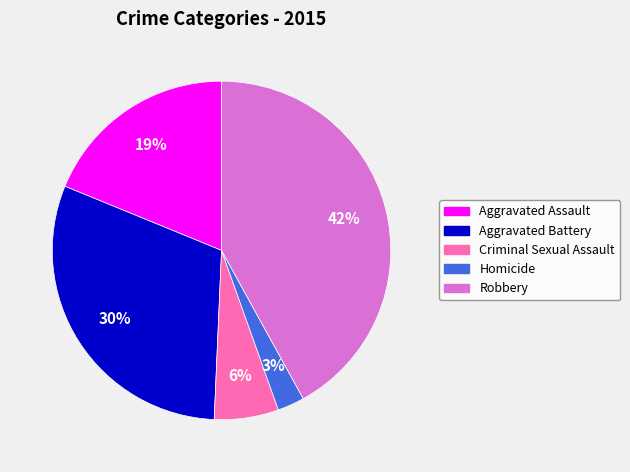

Rank the categories by value from highest to lowest.

Robbery, Aggravated Battery, Aggravated Assault, Criminal Sexual Assault, Homicide